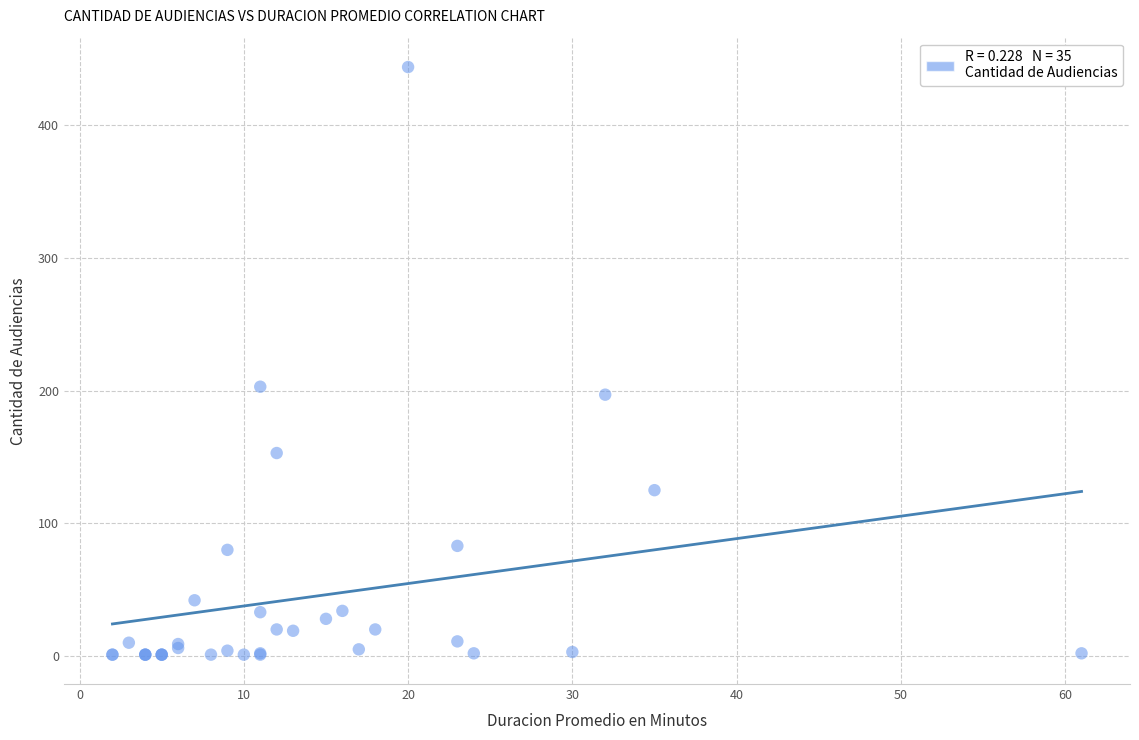

What Y value in the scatter plot is closest to 222?

203